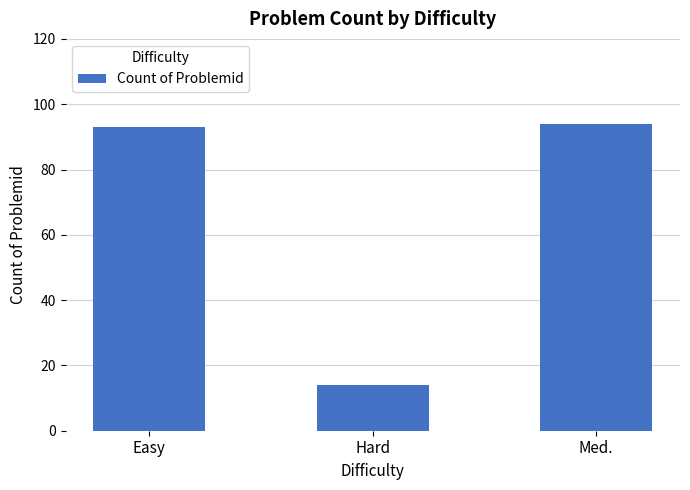

What is the change in value from Easy to Hard?

-79